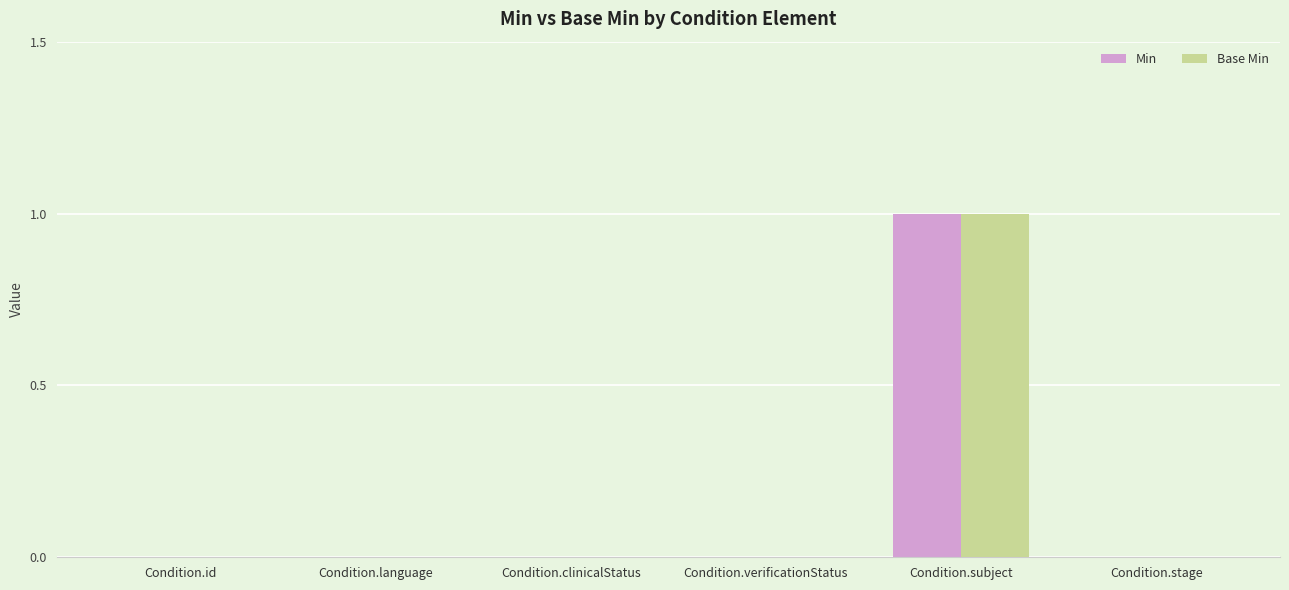

At which category is the sum across all series the highest?

Condition.subject